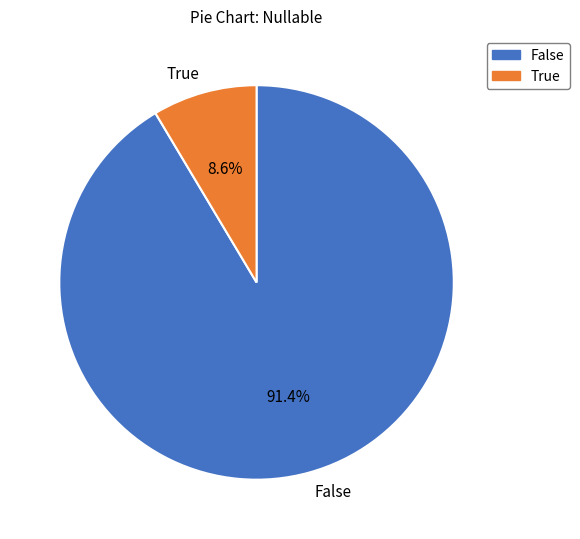

How many slices are in this pie chart?

2